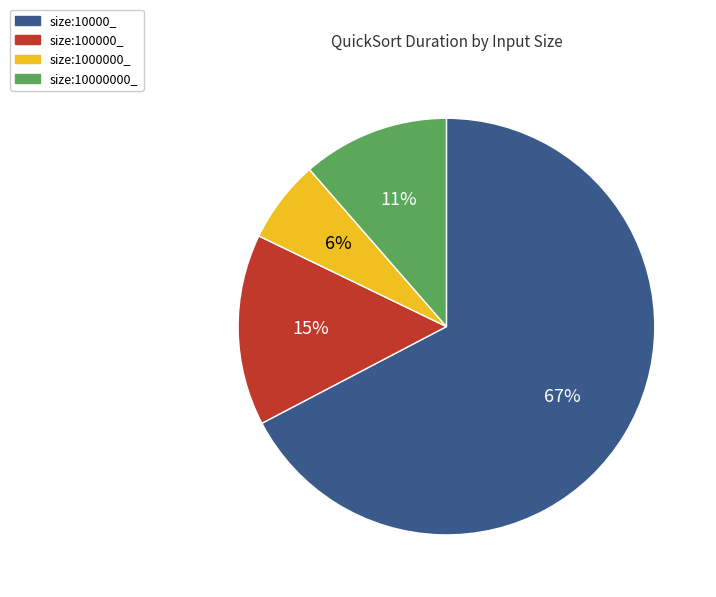

To the nearest percent, what is the combined percentage of size:100000_ and size:1000000_?

21%